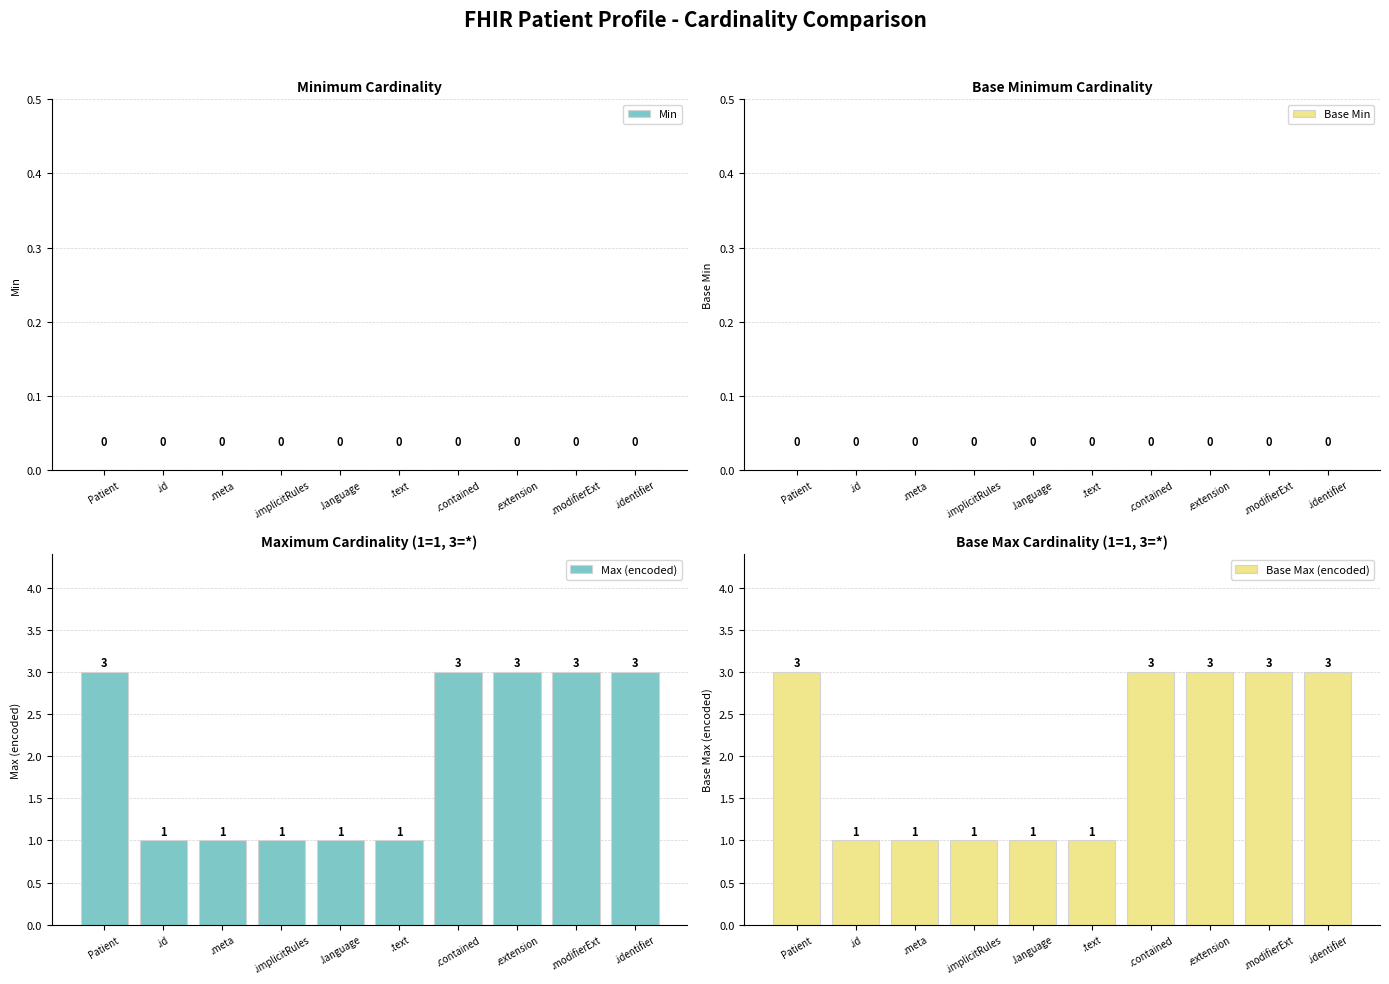

Is the value of Base Max (encoded) at Patient greater than the value of Max (encoded) at .id?

Yes